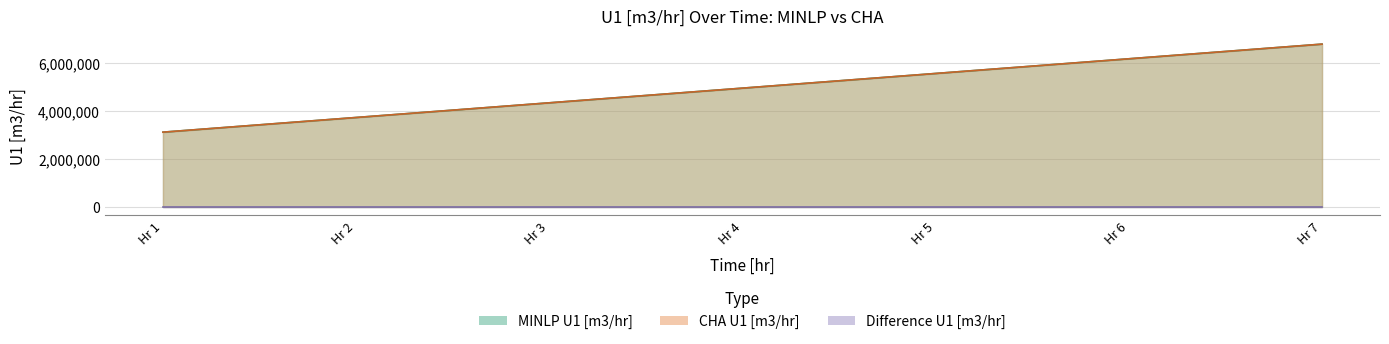

Which series has the largest range (max minus min)?

MINLP U1 [m3/hr]